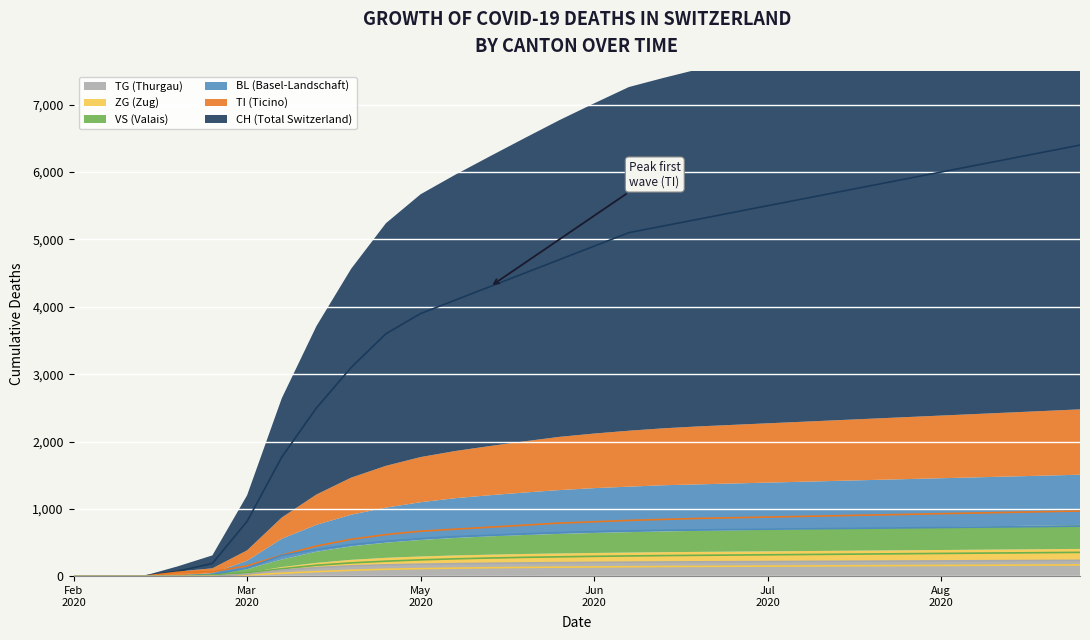

What is the value of the CH point at the 25th from the left?

5900